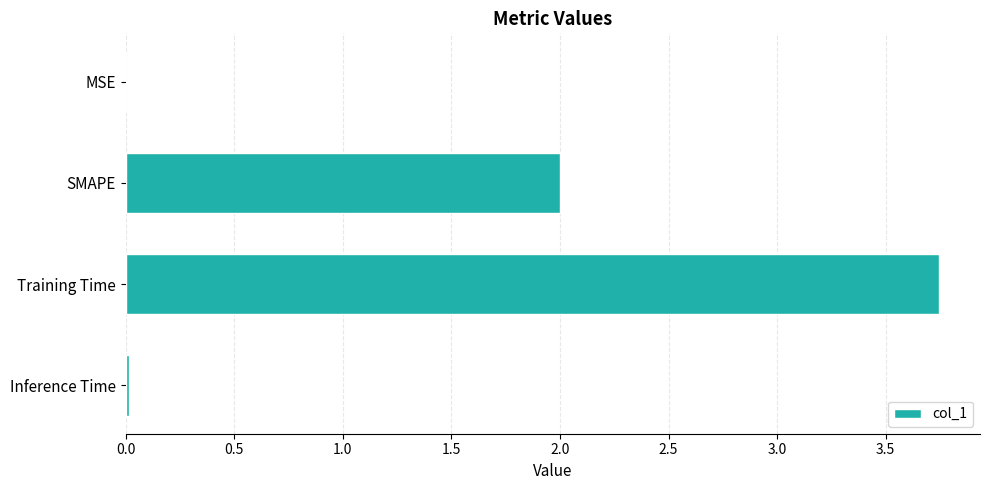

What is the average value?

1.4